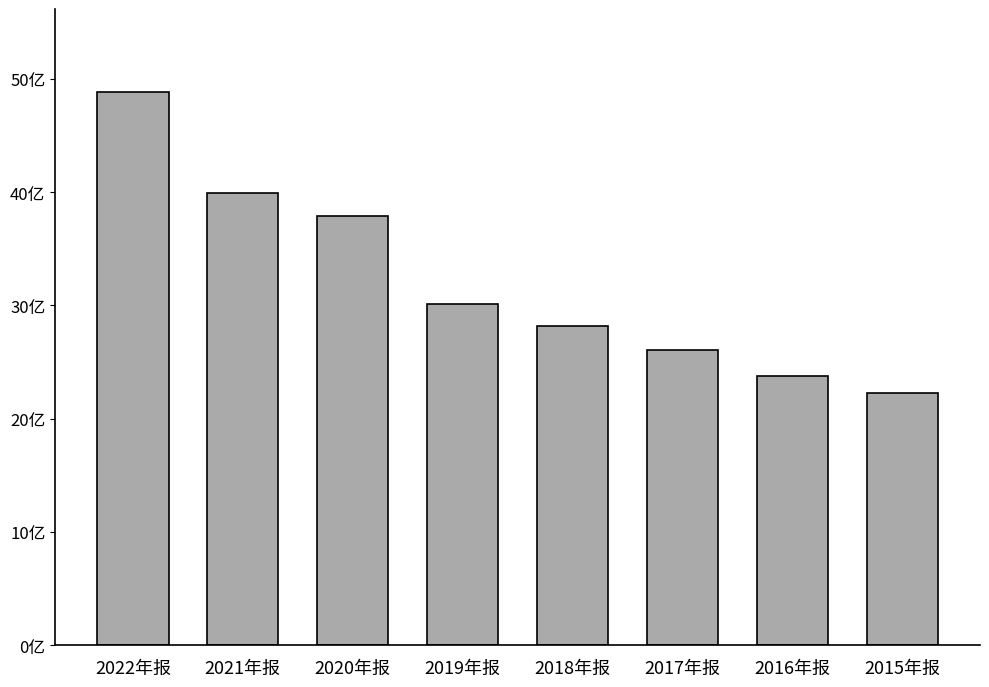

Does the chart contain stacked bars?

No